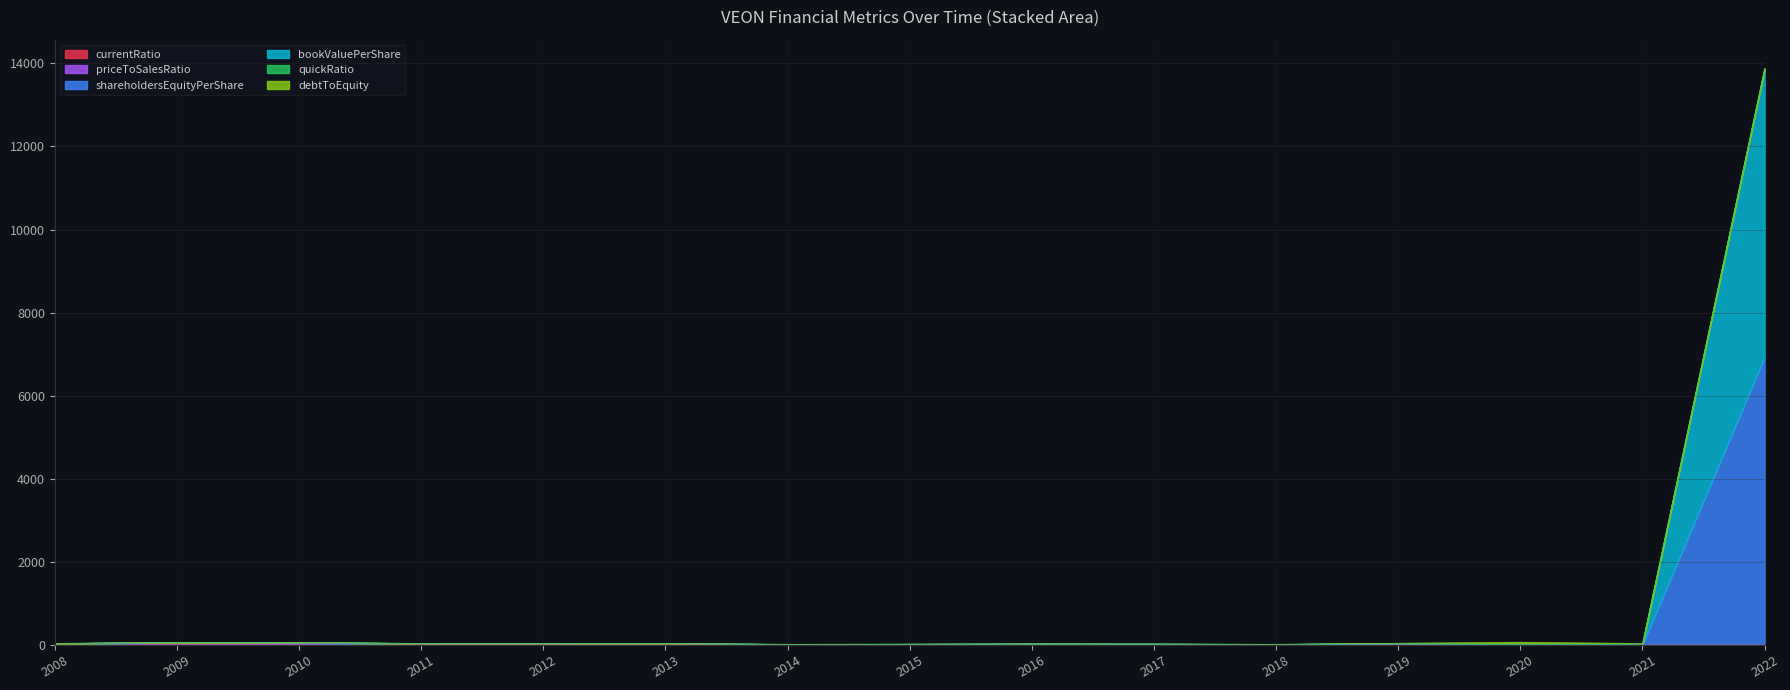

Rank the categories by currentRatio value from highest to lowest.

2022, 2021, 2015, 2014, 2009, 2017, 2012, 2013, 2010, 2018, 2011, 2016, 2020, 2008, 2019